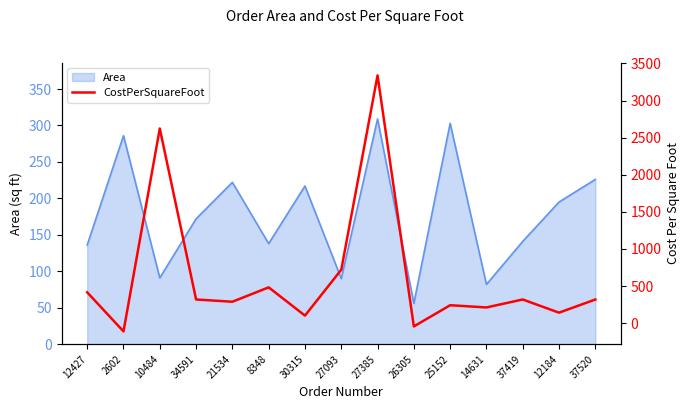

How many lines are shown in the chart?

1